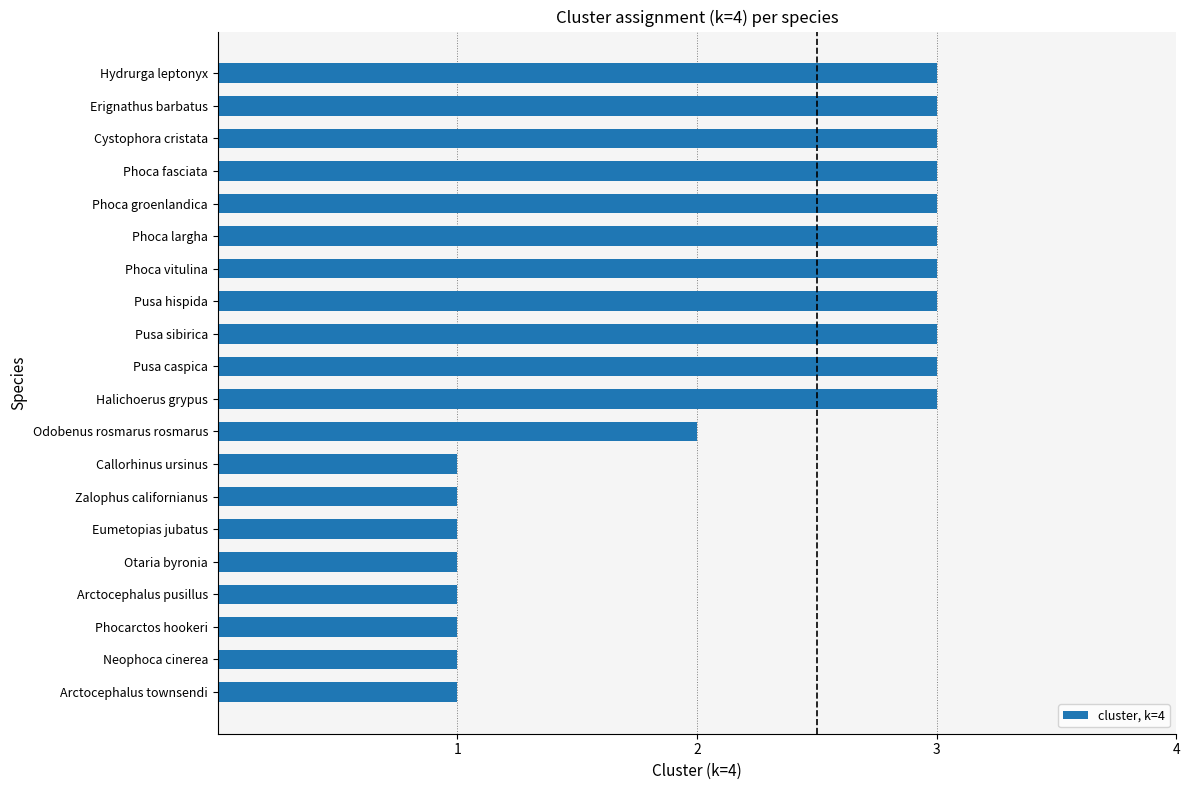

What is the difference between the maximum and second lowest values?

2